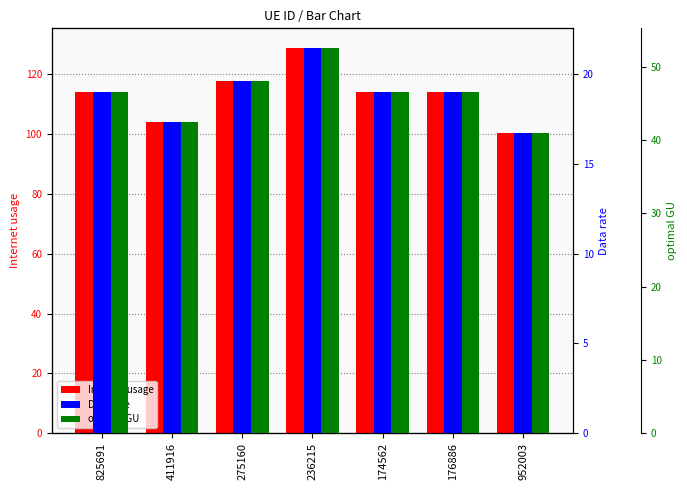

What is the difference between the second highest and minimum values in the Data rate series?

2.9